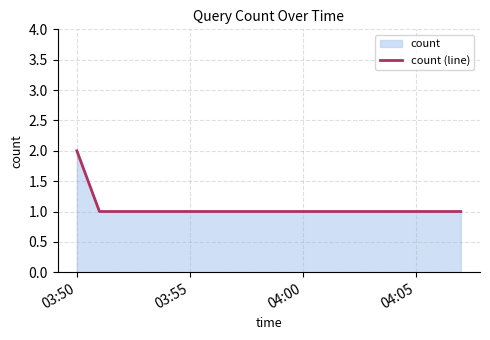

Which category has the highest value across all series?

03:50